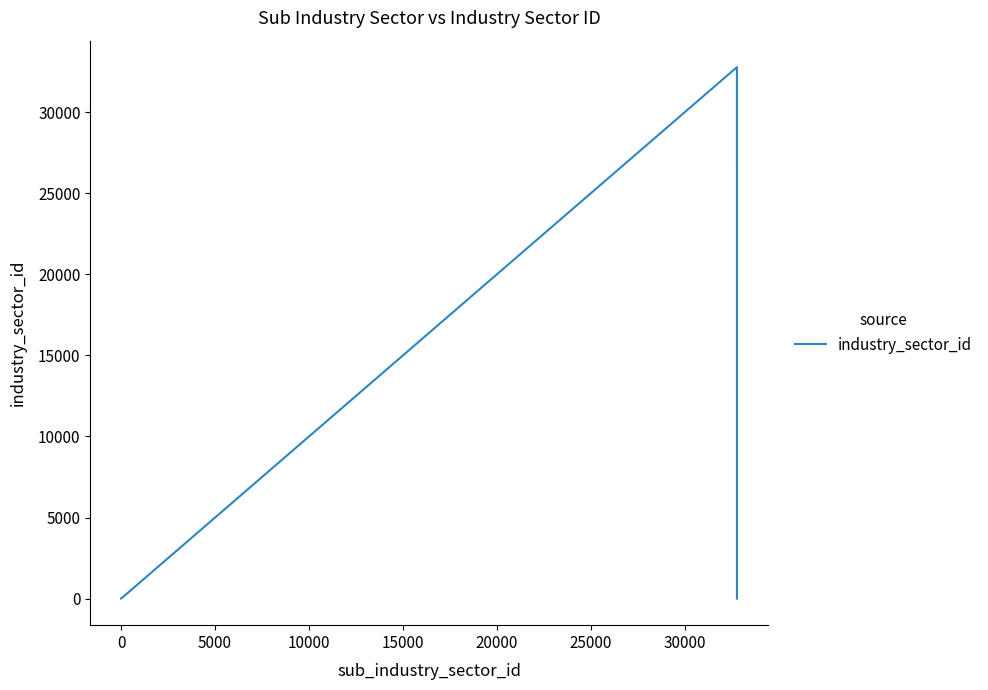

What is the greatest value displayed?

32770